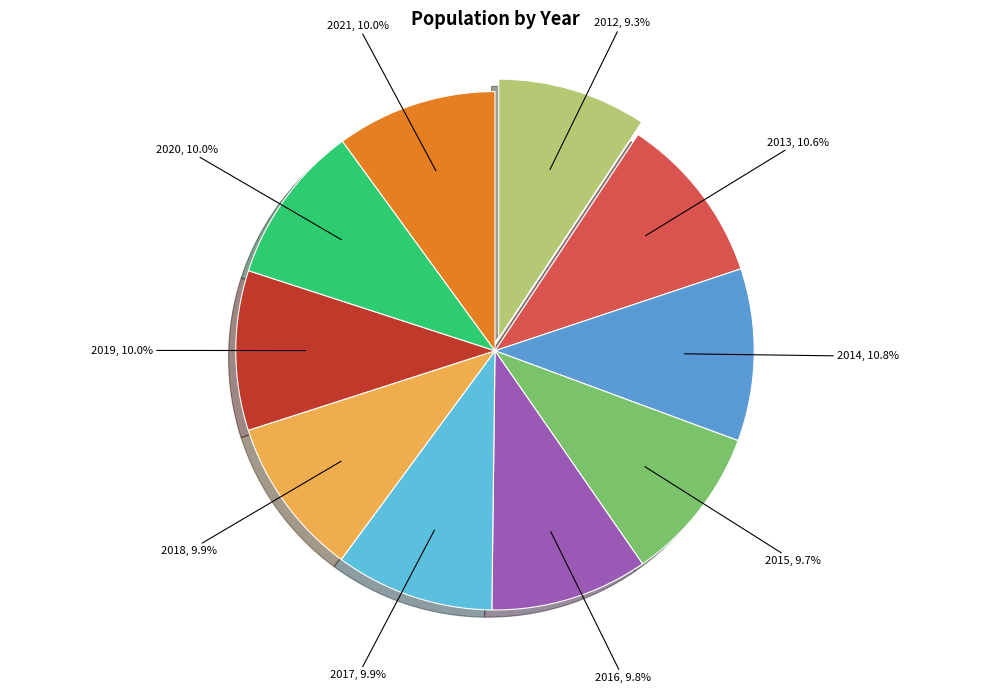

How many slices are in this pie chart?

10